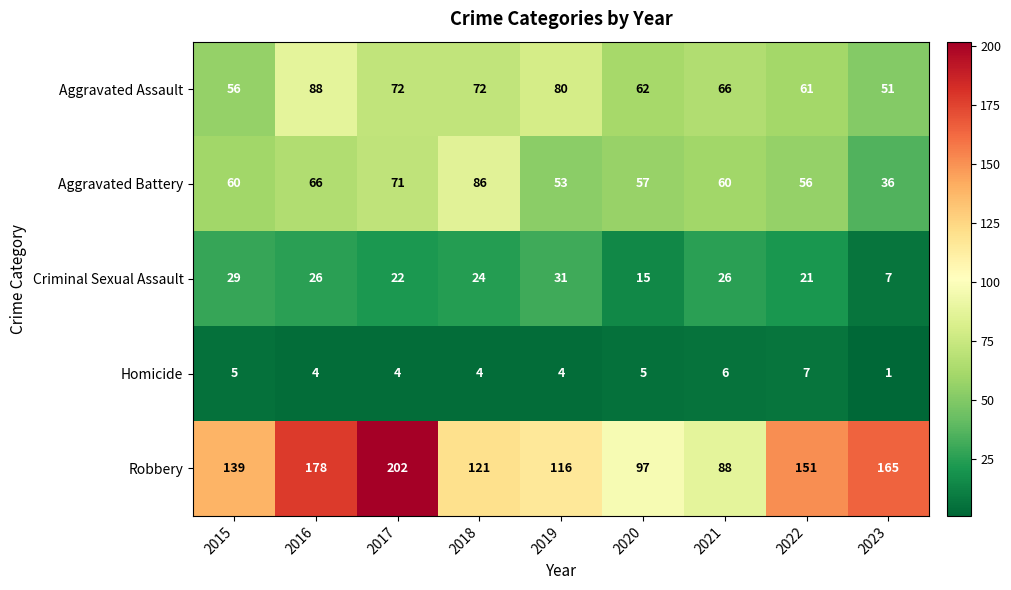

What is the greatest value displayed?

202